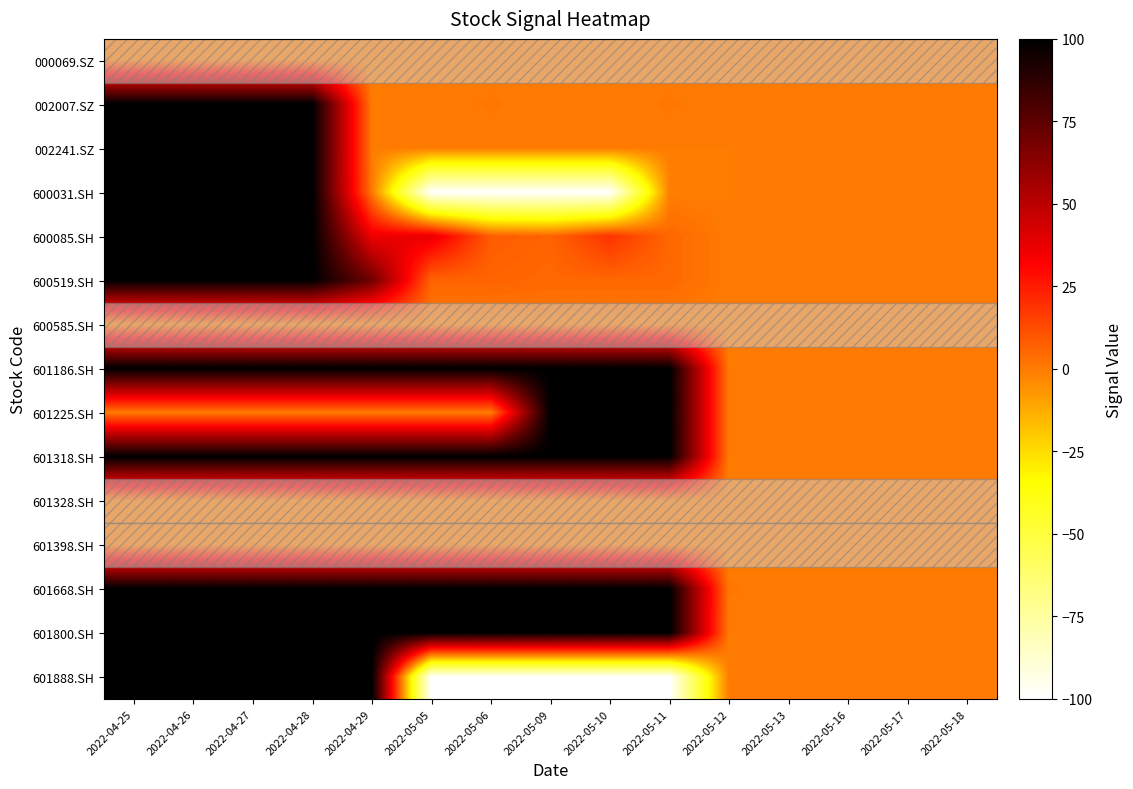

Between 2022-05-17 and 2022-04-27, which is larger?

2022-05-17